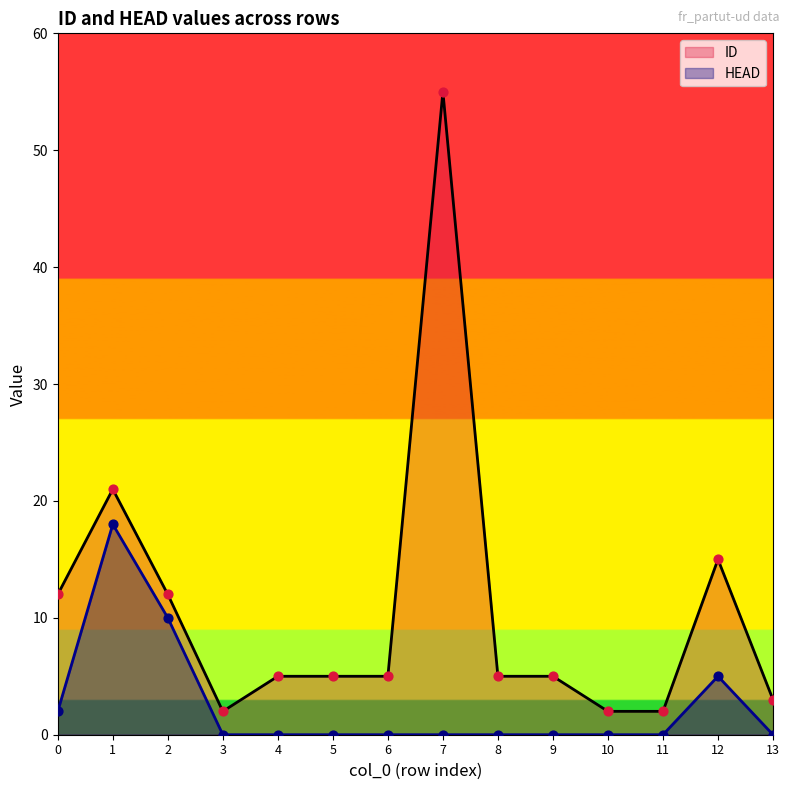

What are all the series names shown in the legend?

ID, HEAD